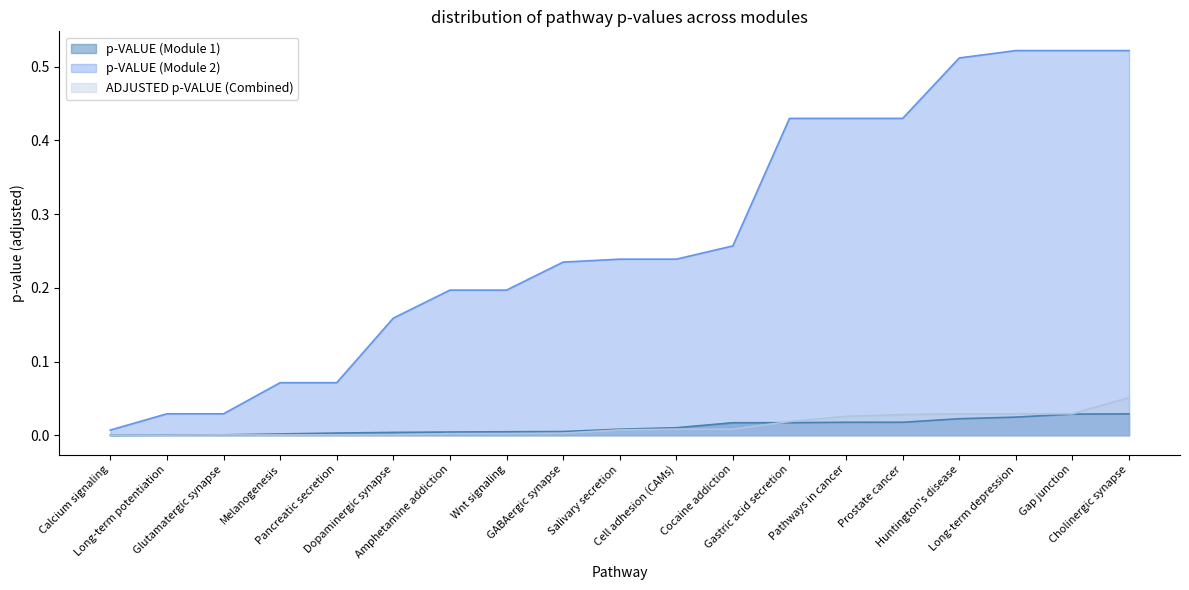

The value of p-VALUE (Module 2) at Glutamatergic synapse is 0.0. True or false?

False